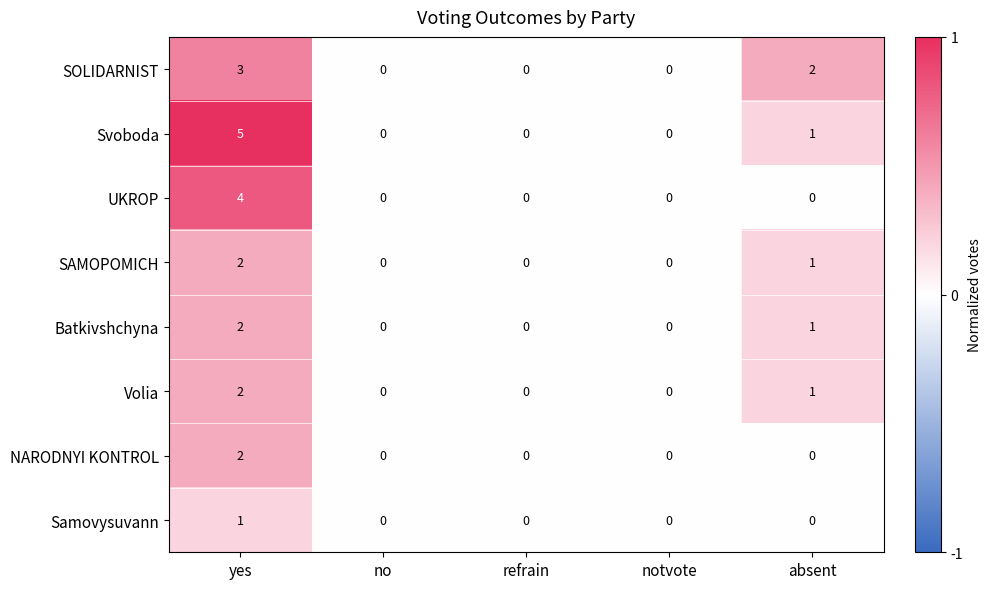

How many Batkivshchyna values are between 0 and 1?

4